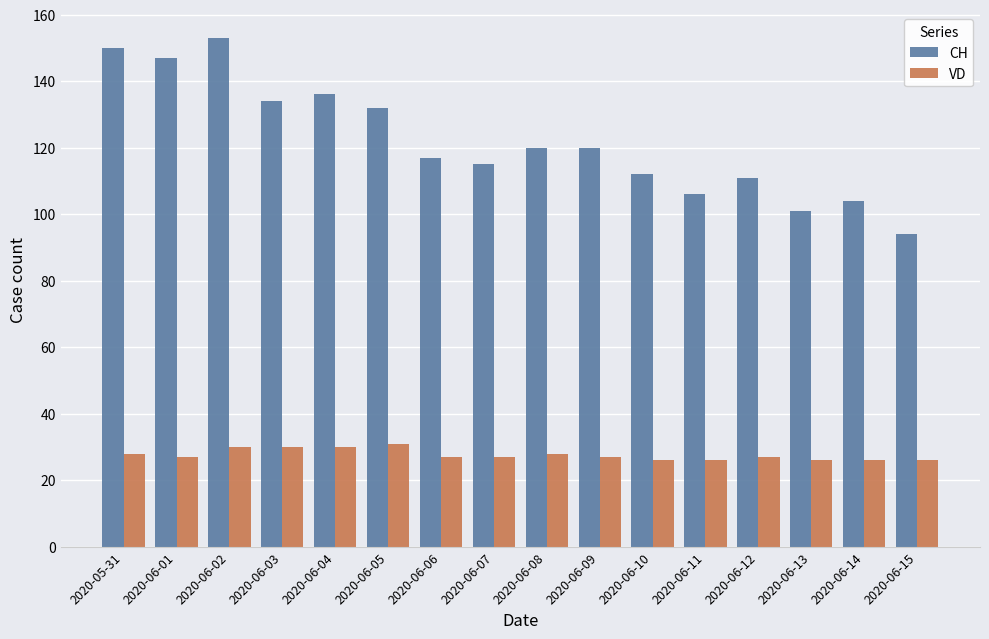

Reading left to right, transcribe all the data shown in this chart.

CH: 2020-05-31=150	2020-06-01=147	2020-06-02=153	2020-06-03=134	2020-06-04=136	2020-06-05=132	2020-06-06=117	2020-06-07=115	2020-06-08=120	2020-06-09=120	2020-06-10=112	2020-06-11=106	2020-06-12=111	2020-06-13=101	2020-06-14=104	2020-06-15=94
VD: 2020-05-31=28	2020-06-01=27	2020-06-02=30	2020-06-03=30	2020-06-04=30	2020-06-05=31	2020-06-06=27	2020-06-07=27	2020-06-08=28	2020-06-09=27	2020-06-10=26	2020-06-11=26	2020-06-12=27	2020-06-13=26	2020-06-14=26	2020-06-15=26